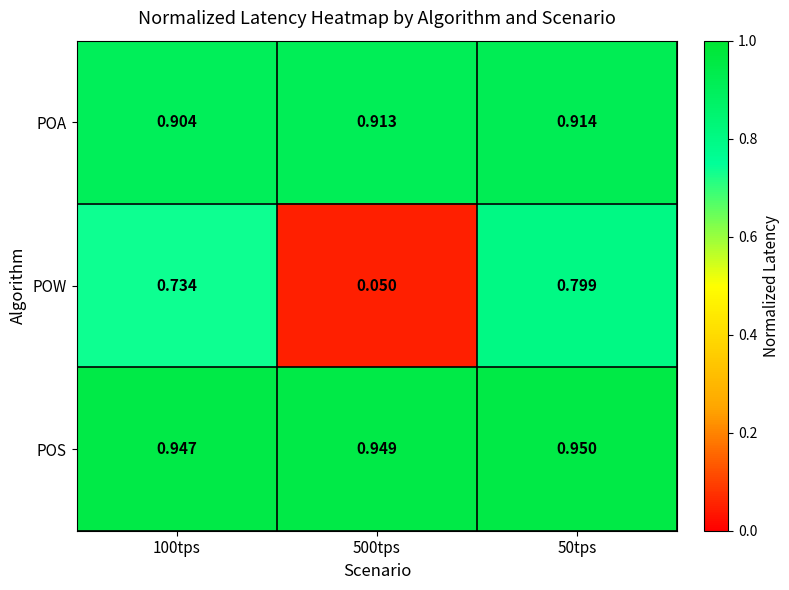

What is the total value across all series at 50tps?

2.7